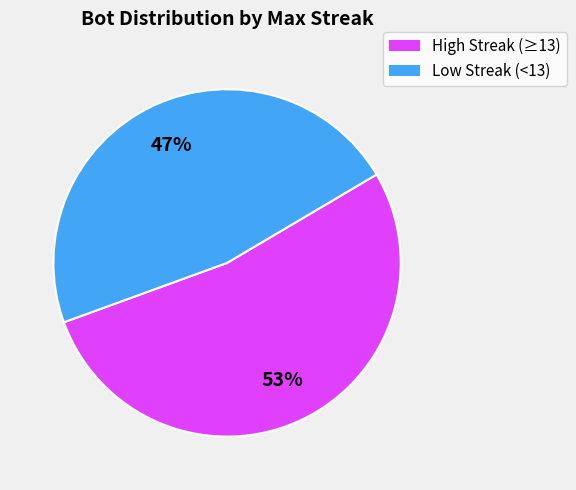

To the nearest percent, what is the difference between the Low Streak (<13) and High Streak (≥13) slice percentages?

6%